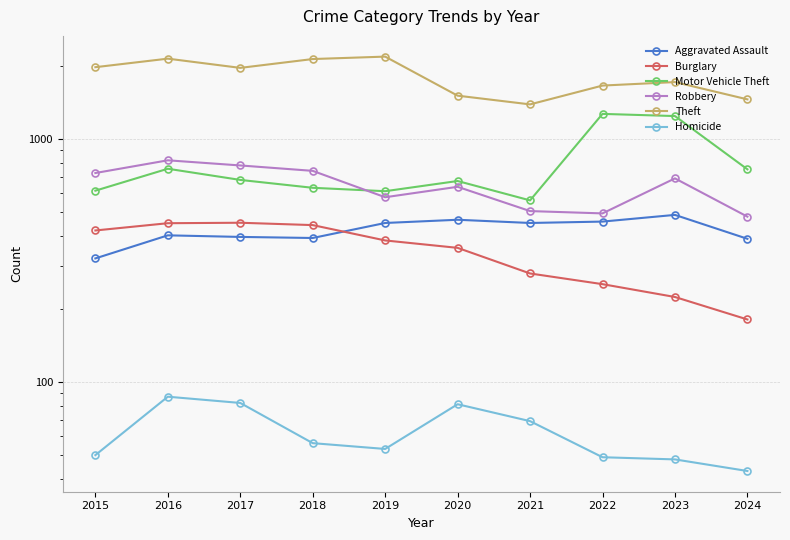

What is the value of the Aggravated Assault point at the 3rd from the left?

396